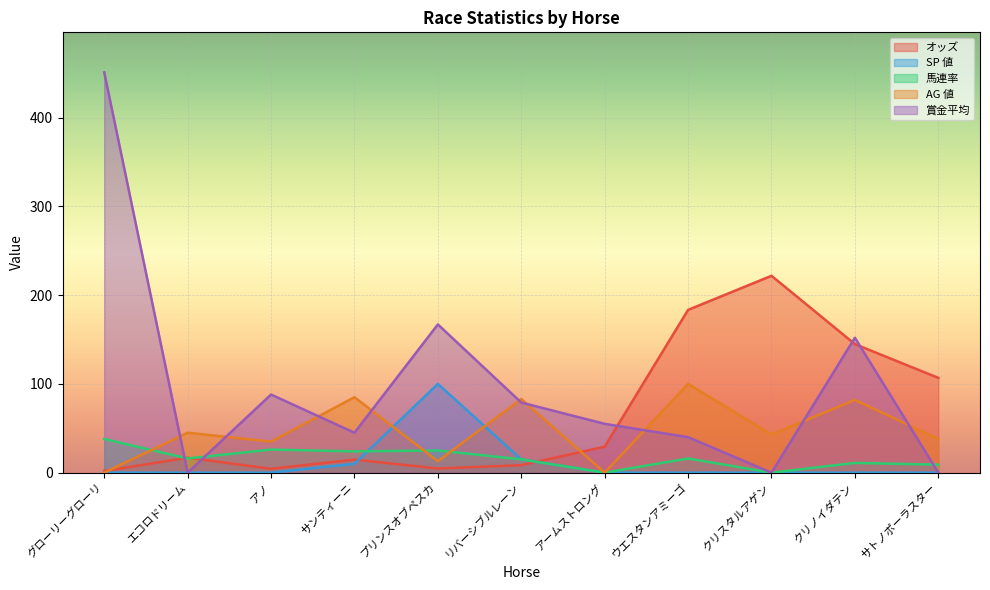

In 賞金平均, how many points are higher than both neighbors (excluding endpoints)?

3